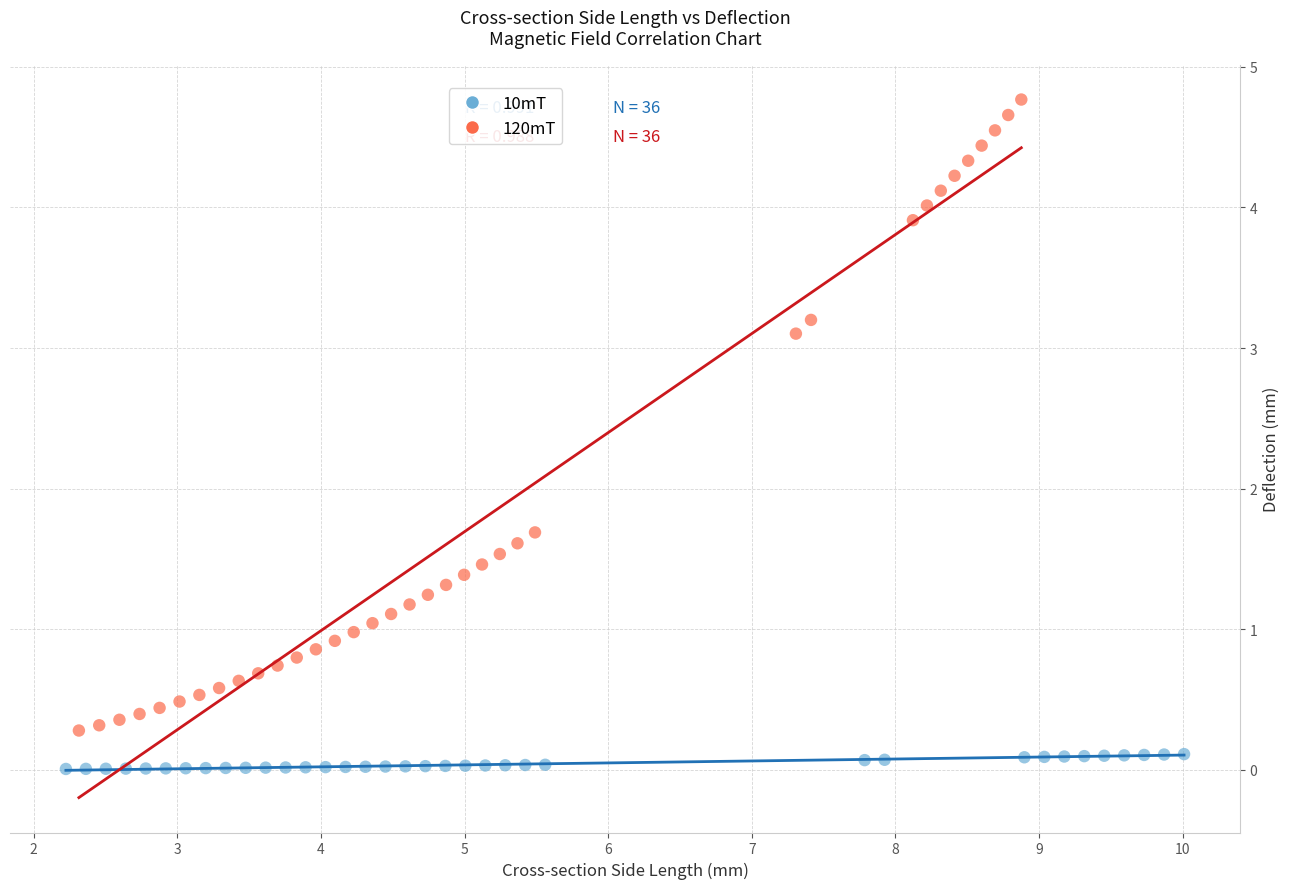

Which series reaches the minimum Y coordinate?

10mT